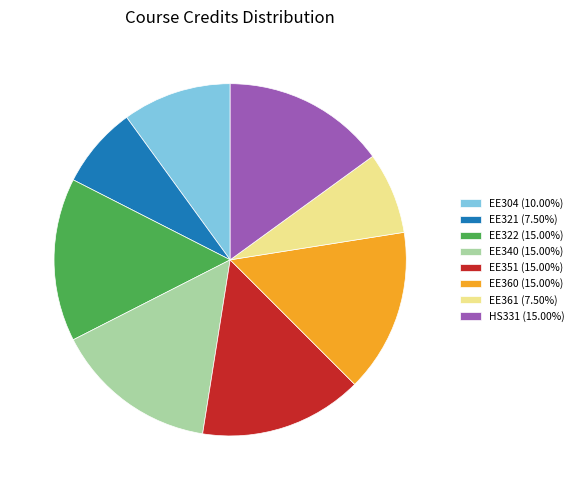

What is the ratio of the value at EE321 (7.50%) to the value at EE360 (15.00%)?

0.5